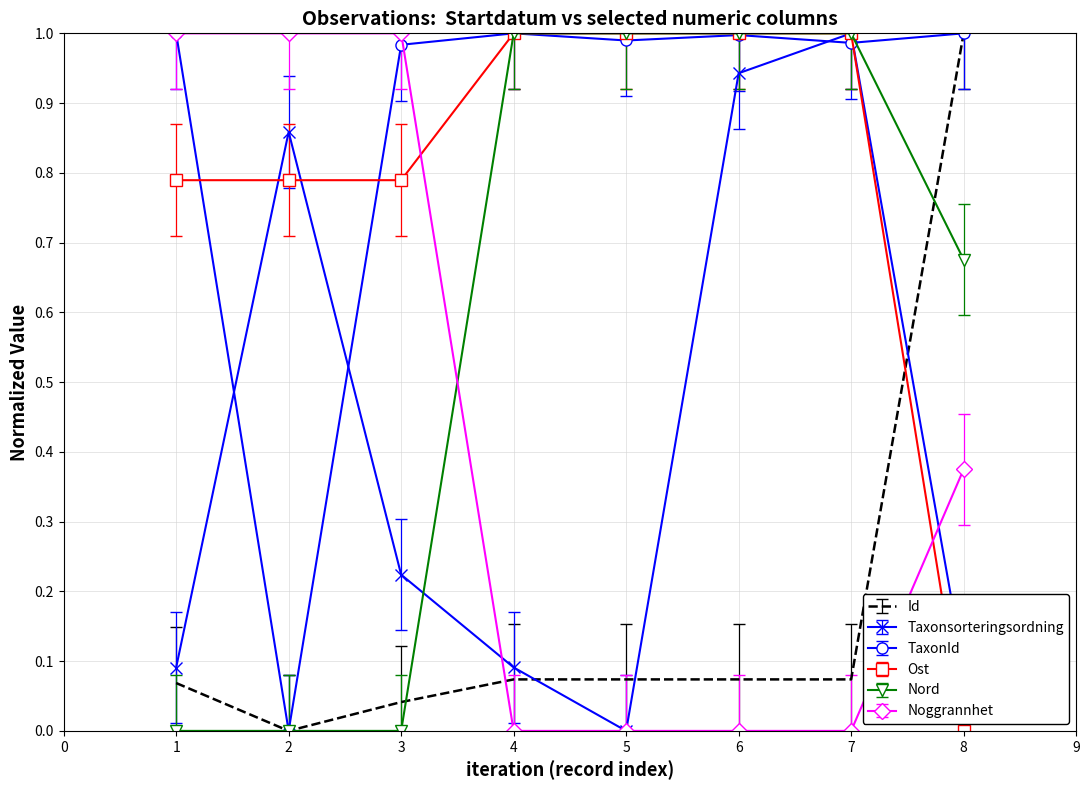

Which series has the largest total across all categories?

TaxonId